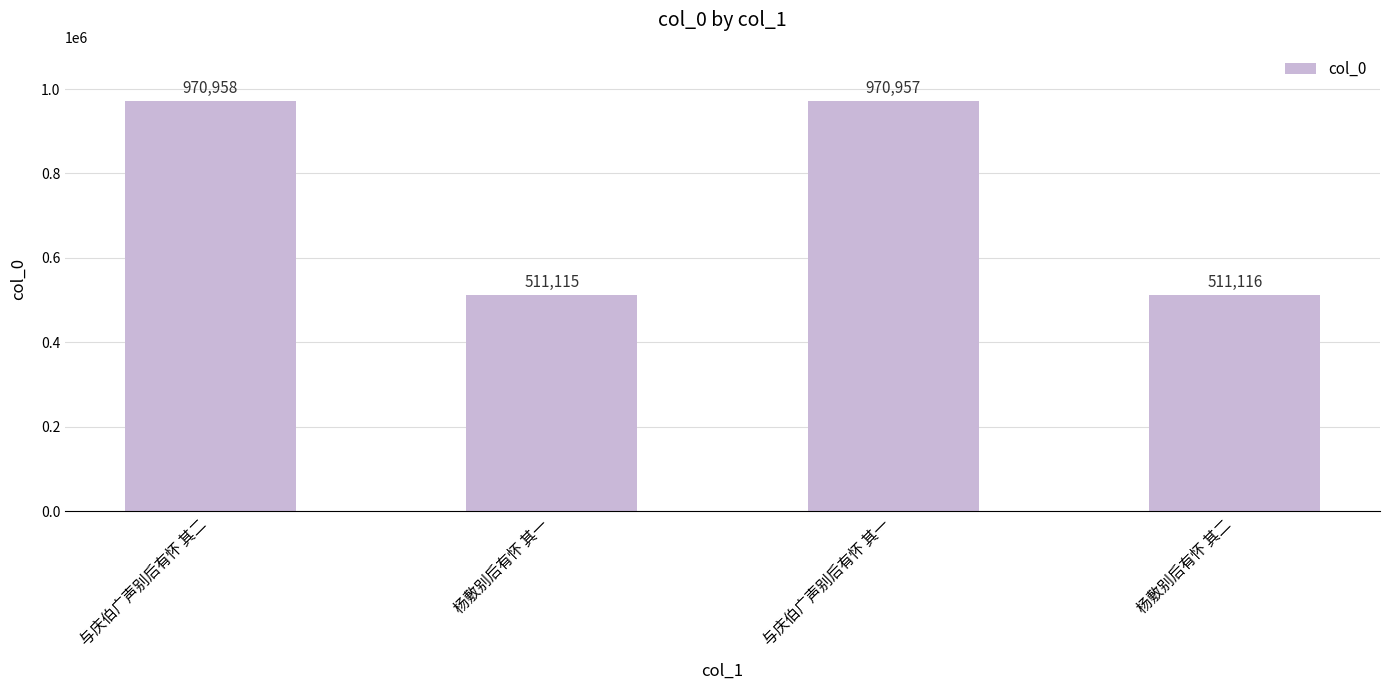

At which category does the chart reach its peak across all series?

与庆伯广声别后有怀 其二